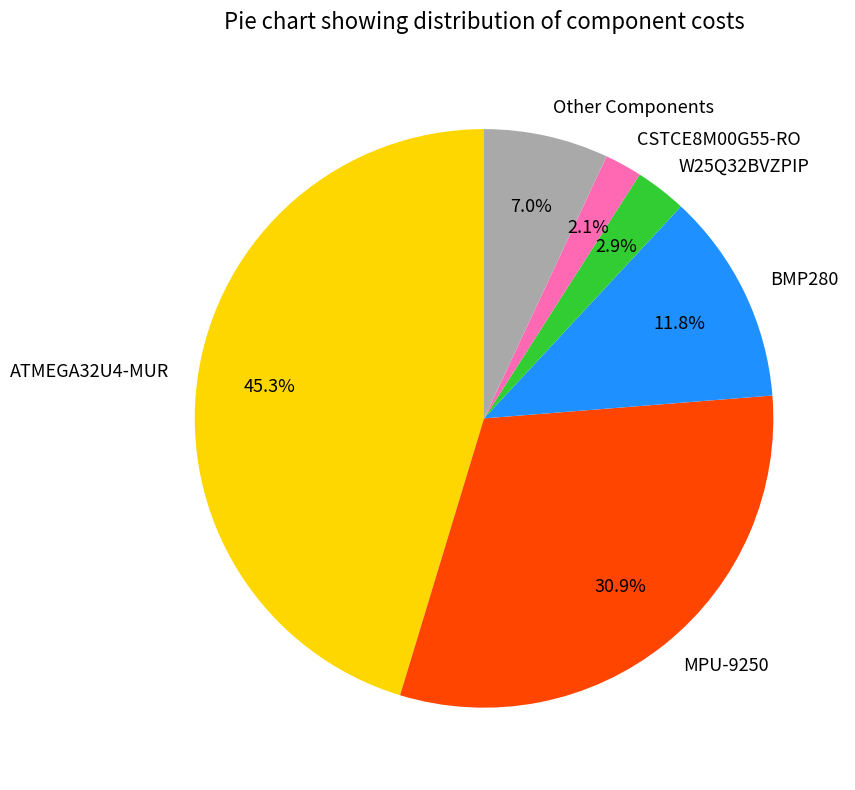

What is the total percentage of W25Q32BVZPIP and MPU-9250?

33.8%